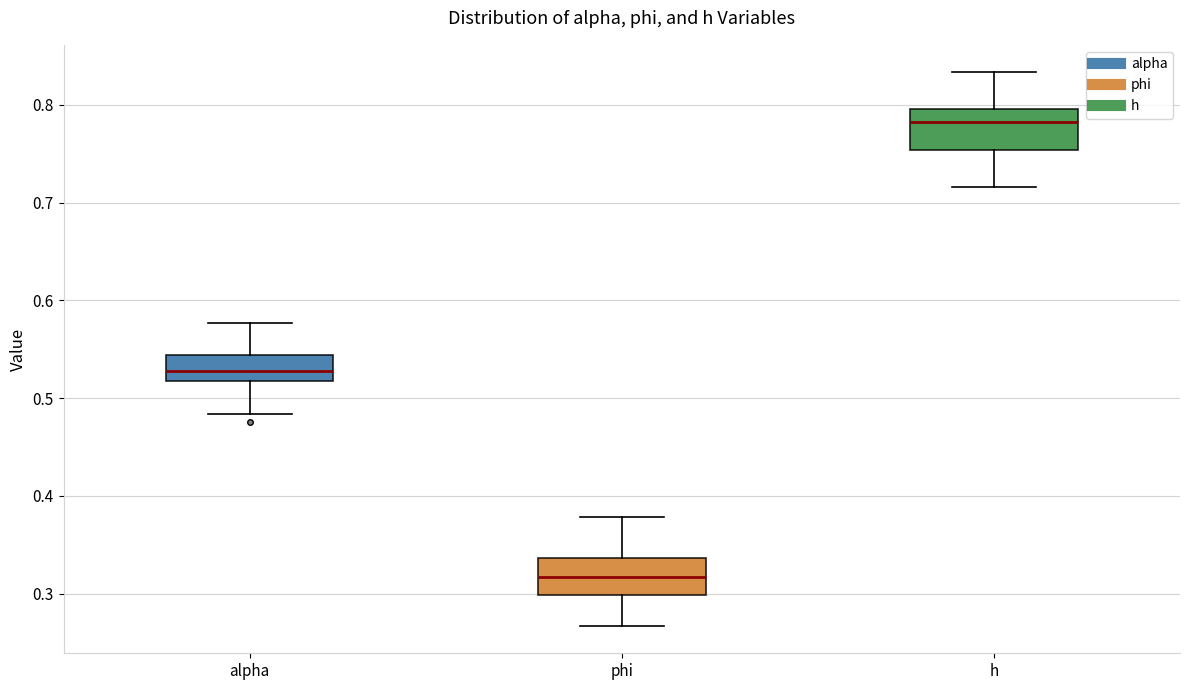

Which box has the lowest median line?

phi